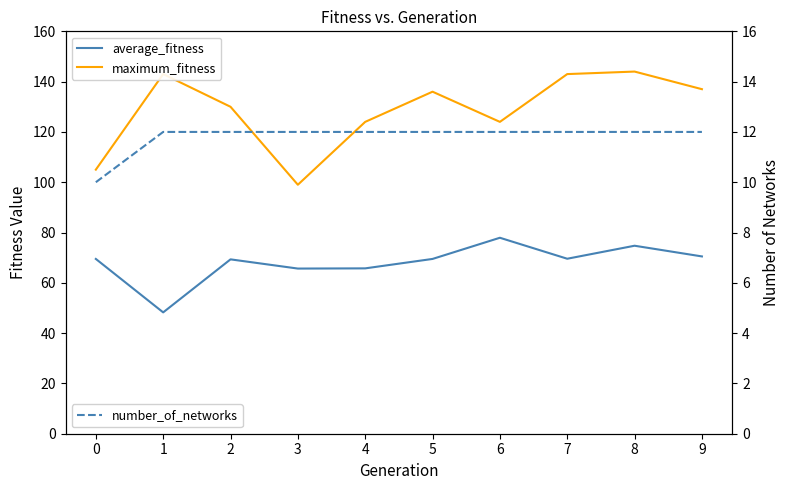

Rank the series at 3 from highest to lowest value.

maximum_fitness, average_fitness, number_of_networks